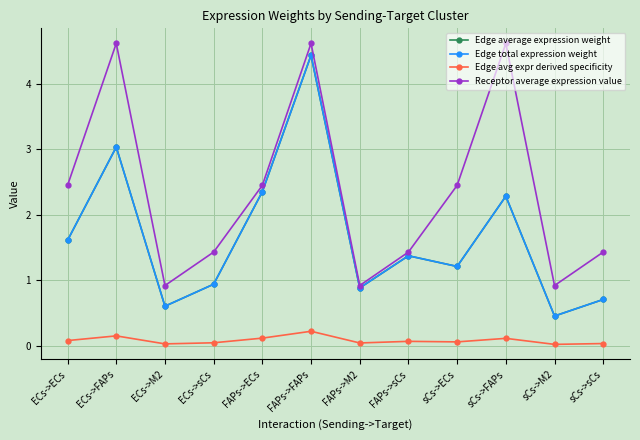

Is this an area chart (filled region under the line)?

No